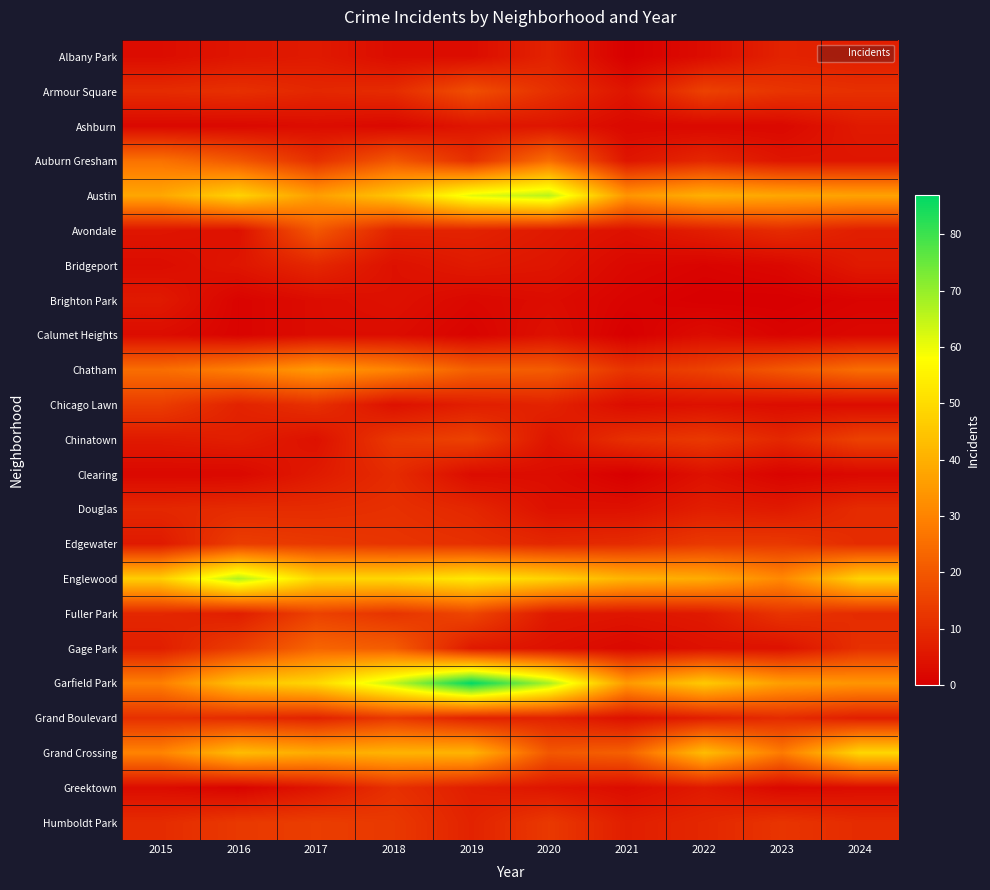

What is the maximum value shown in the chart?

87